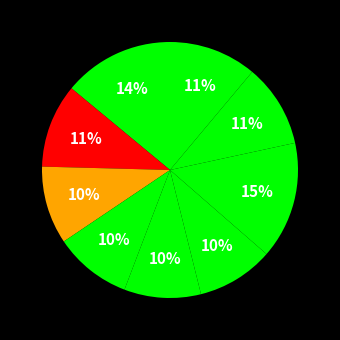

Which slice is the largest?

6